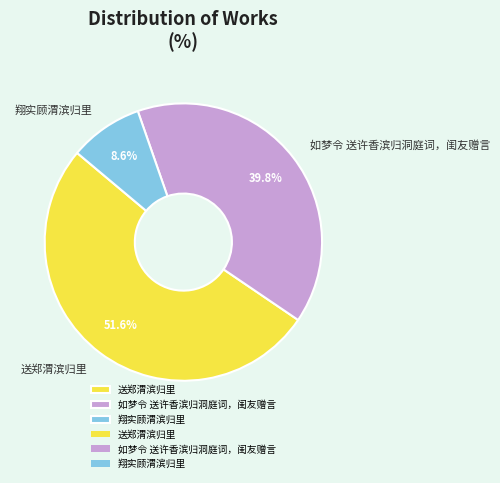

To the nearest percent, what percentage of the pie is 翔实顾渭滨归里?

9%